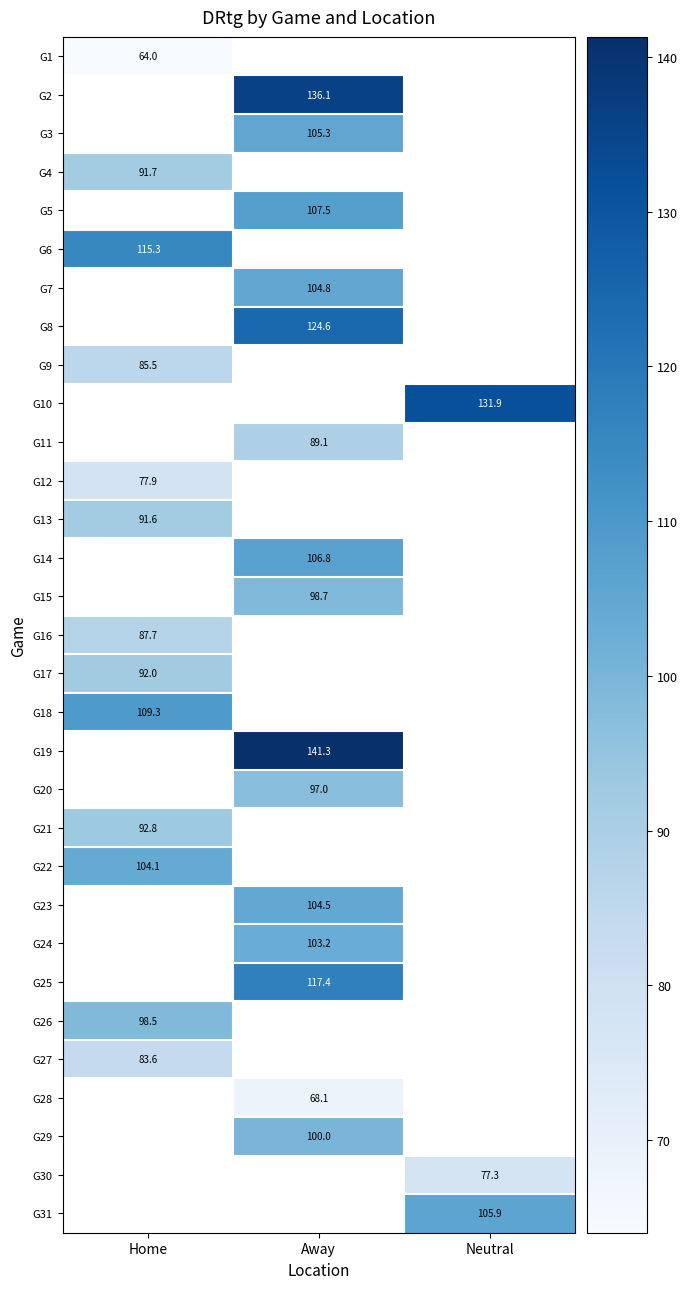

The value of G30 at Neutral is 48.7. True or false?

False